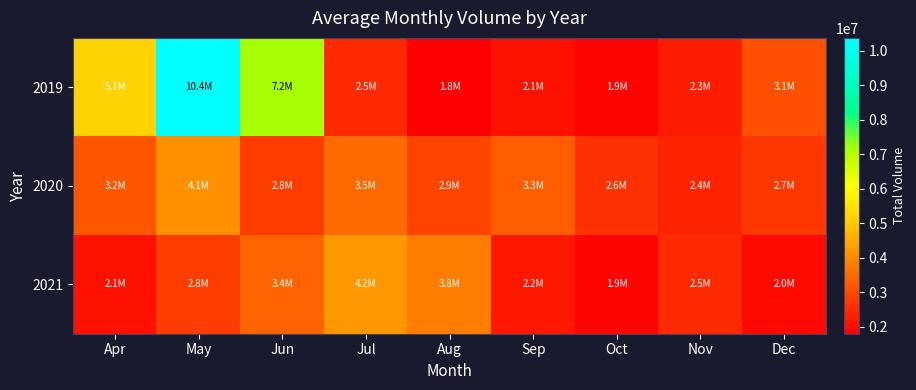

At how many categories does at least one series exceed 9540861?

1